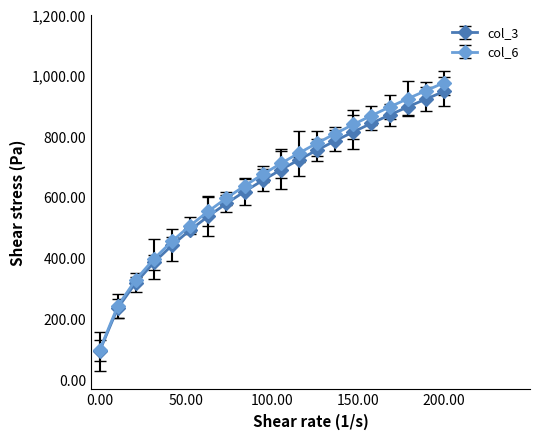

True or false: col_6 has more than 0 interior local peaks.

False